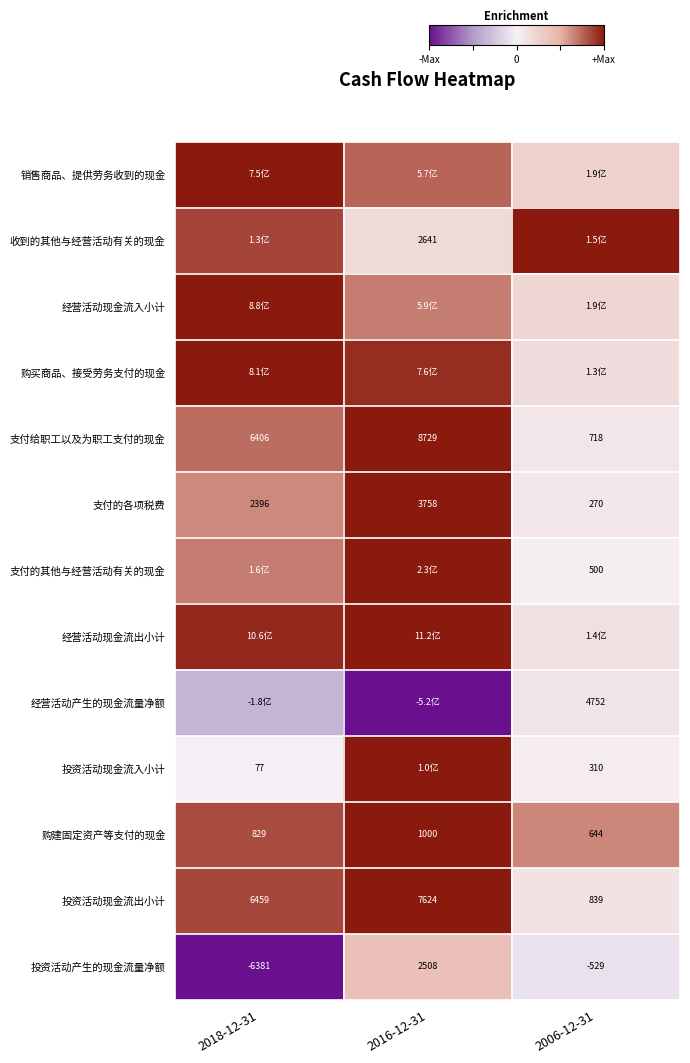

Where does the 经营活动产生的现金流量净额 series first go above 0?

2006-12-31